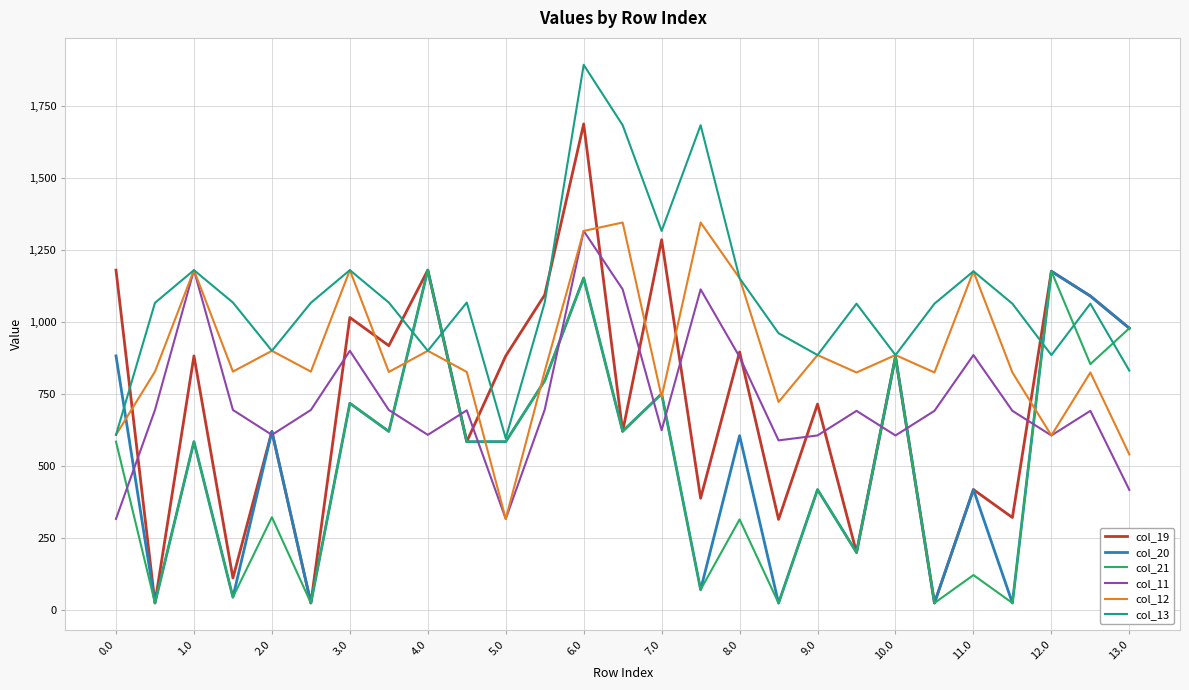

What is the highest value of the col_12 series?

1345.5